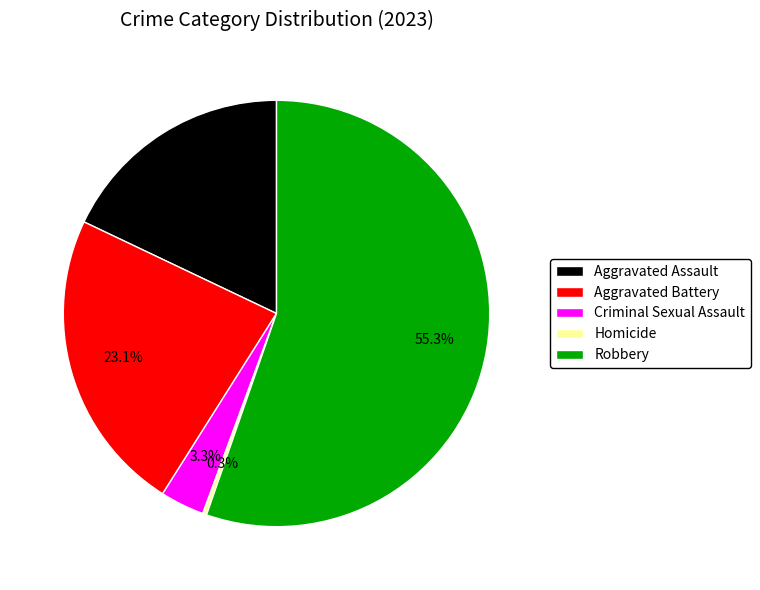

To the nearest percent, what percentage of the pie is Criminal Sexual Assault?

3%